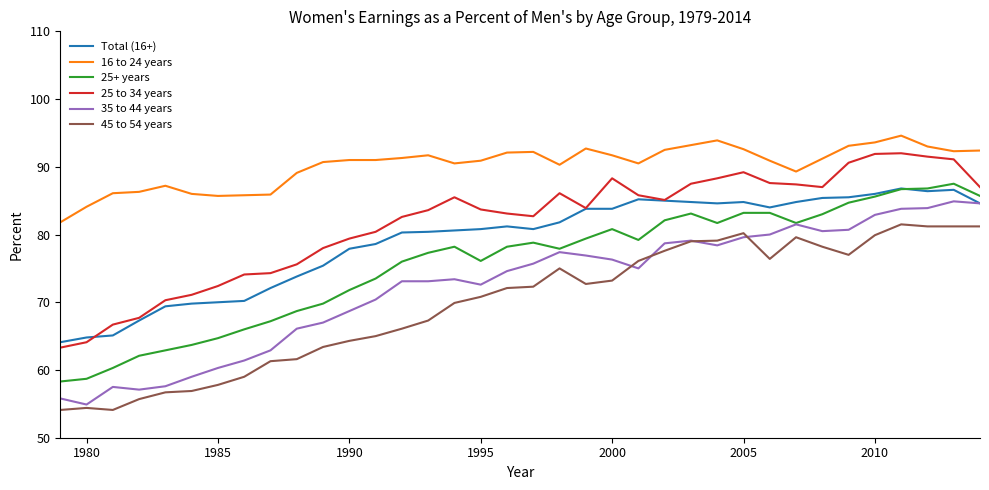

Which series has the largest total across all categories?

16 to 24 years